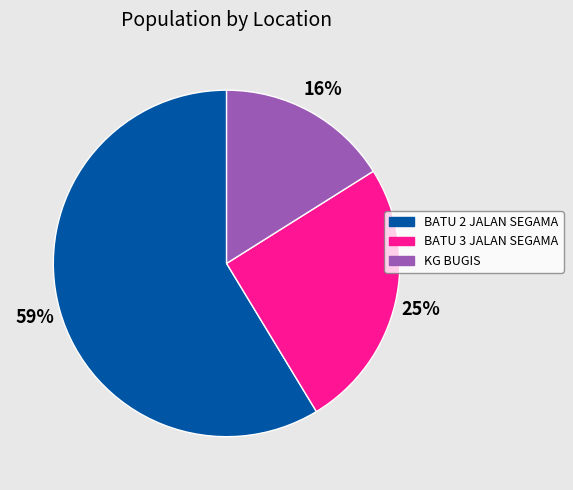

Which category accounts for the majority?

BATU 2 JALAN SEGAMA